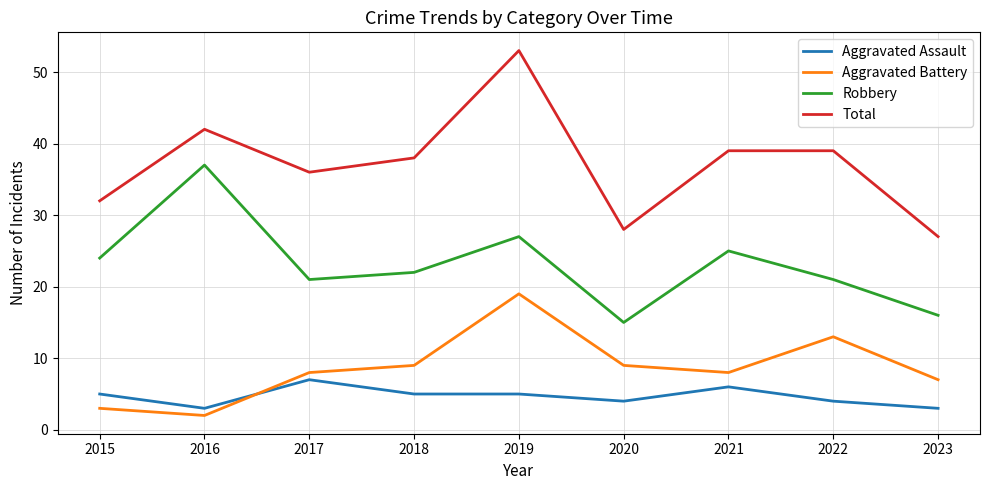

Where is the first local maximum for Robbery?

2016